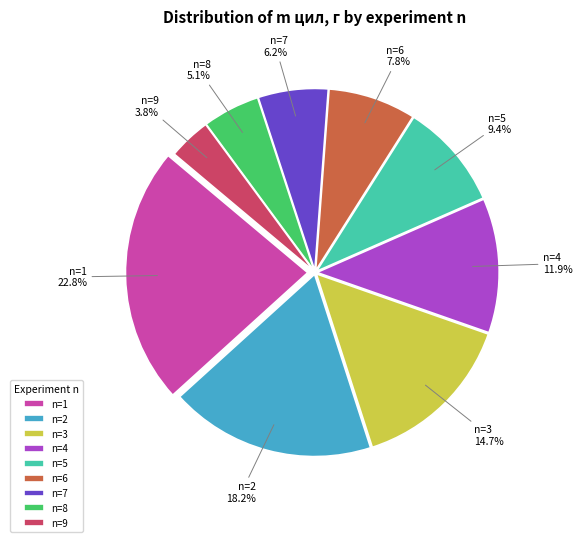

What is the largest slice in the pie chart?

n=1